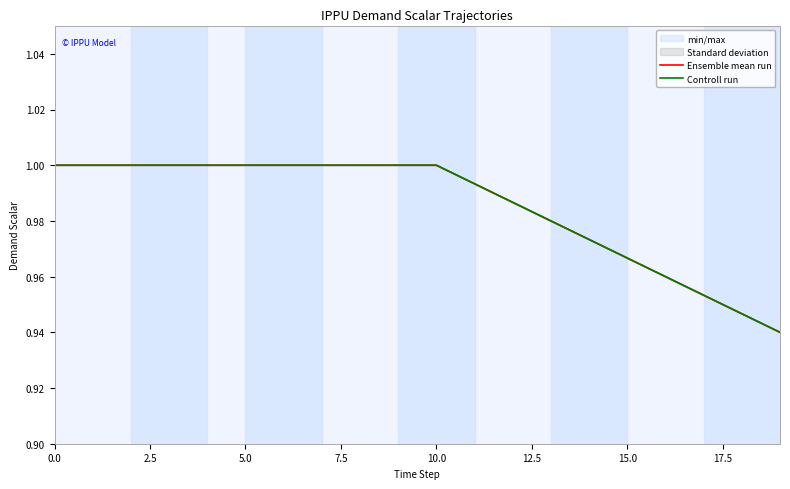

The value of Controll run at 10.0 is 1.4. True or false?

False